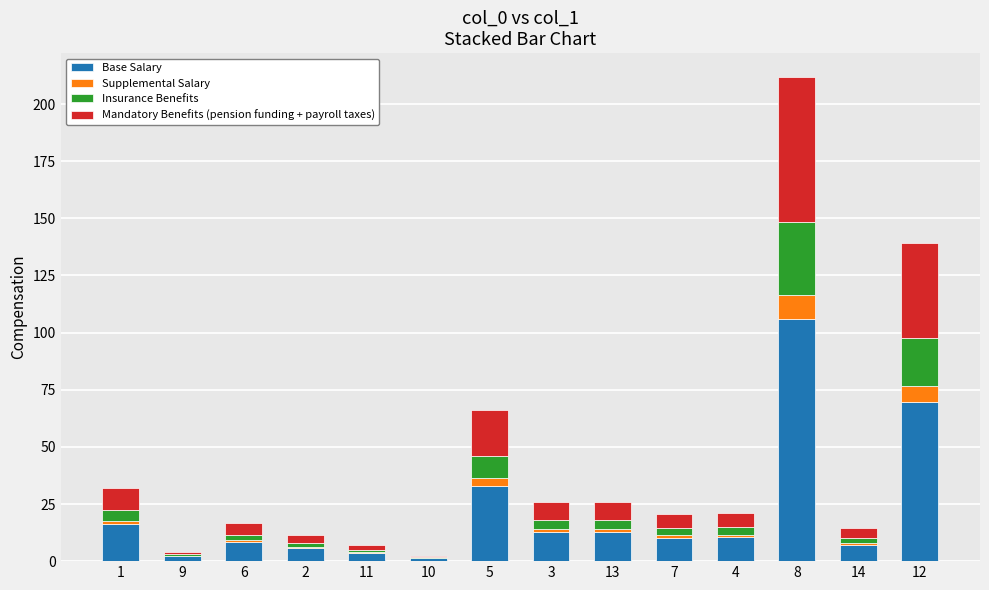

The value of Base Salary at 5 is 56.3. True or false?

False